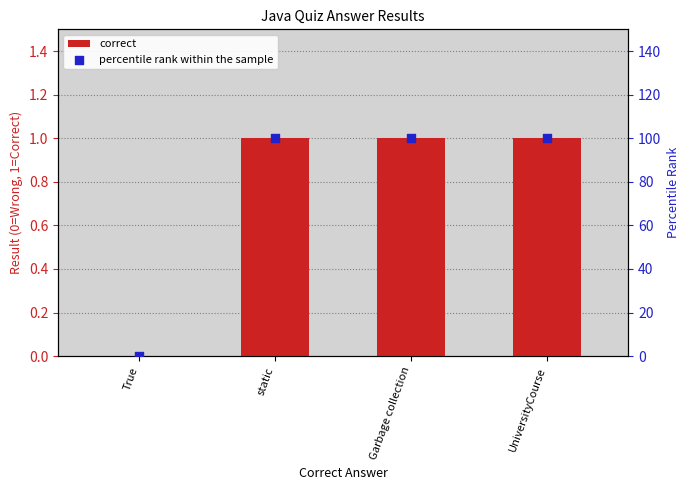

Which series contains the lowest Y value?

correct